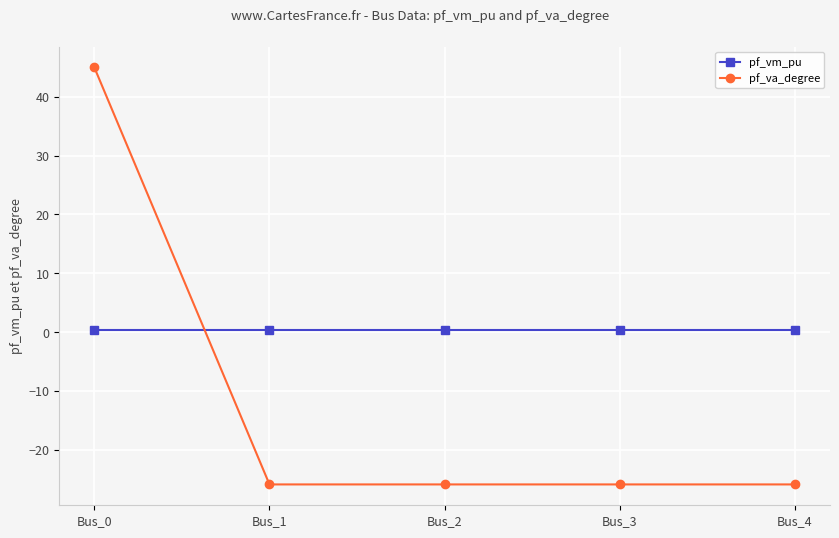

Reading left to right, extract all data points from this chart.

pf_vm_pu: Bus_0=0.4	Bus_1=0.4	Bus_2=0.4	Bus_3=0.4	Bus_4=0.4
pf_va_degree: Bus_0=45.0	Bus_1=-25.9	Bus_2=-25.9	Bus_3=-25.9	Bus_4=-25.9